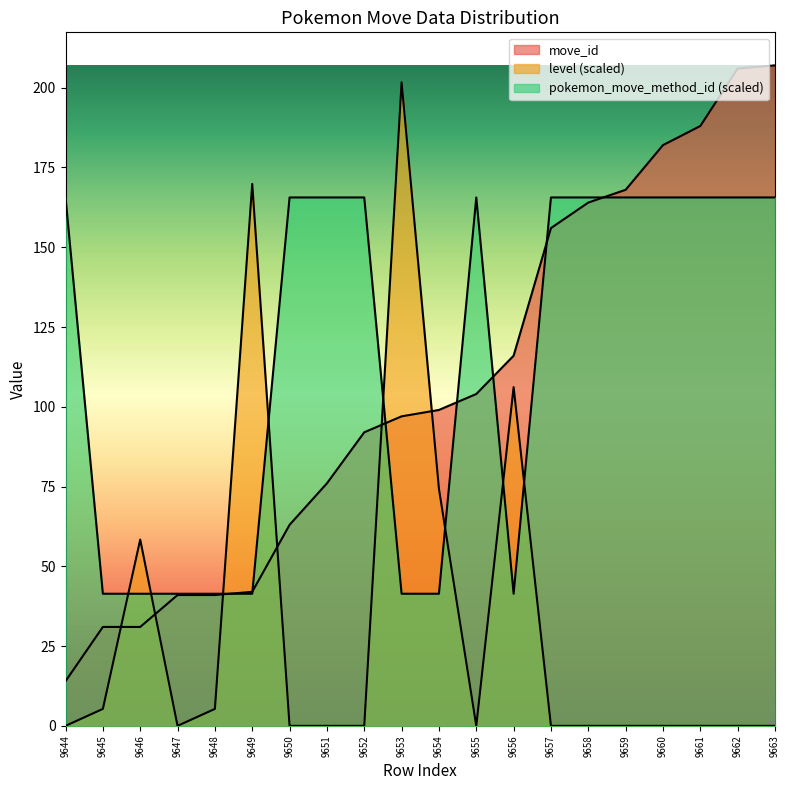

Is the value of pokemon_move_method_id at 9653 greater than the value of move_id at 9651?

No